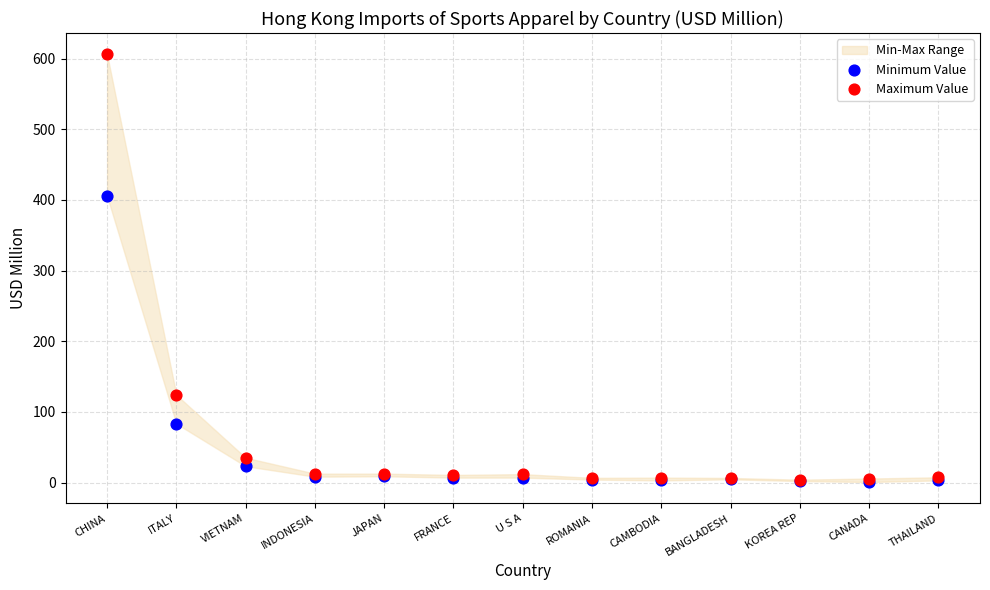

Across all series, what Y value is closest to 303?

405.4